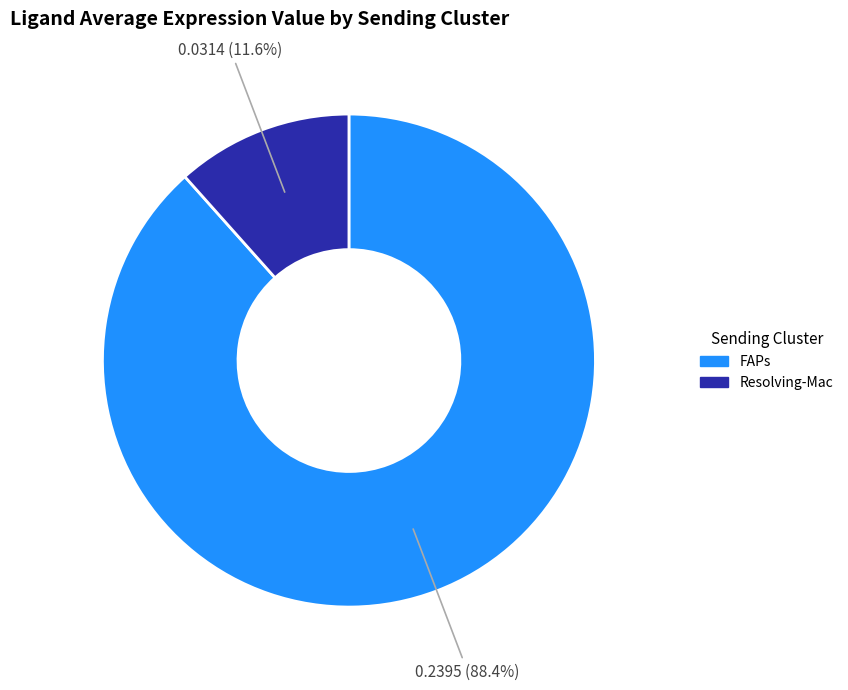

Which has a higher value, Resolving-Mac or FAPs?

FAPs